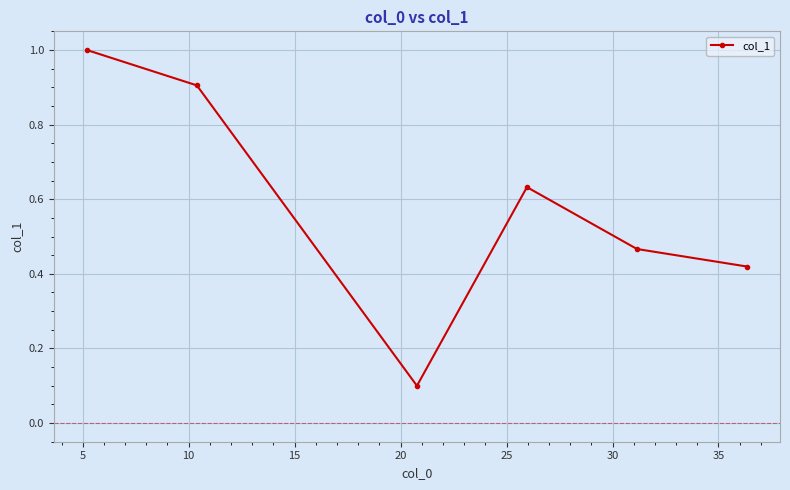

What is the difference between the maximum and minimum values?

0.9